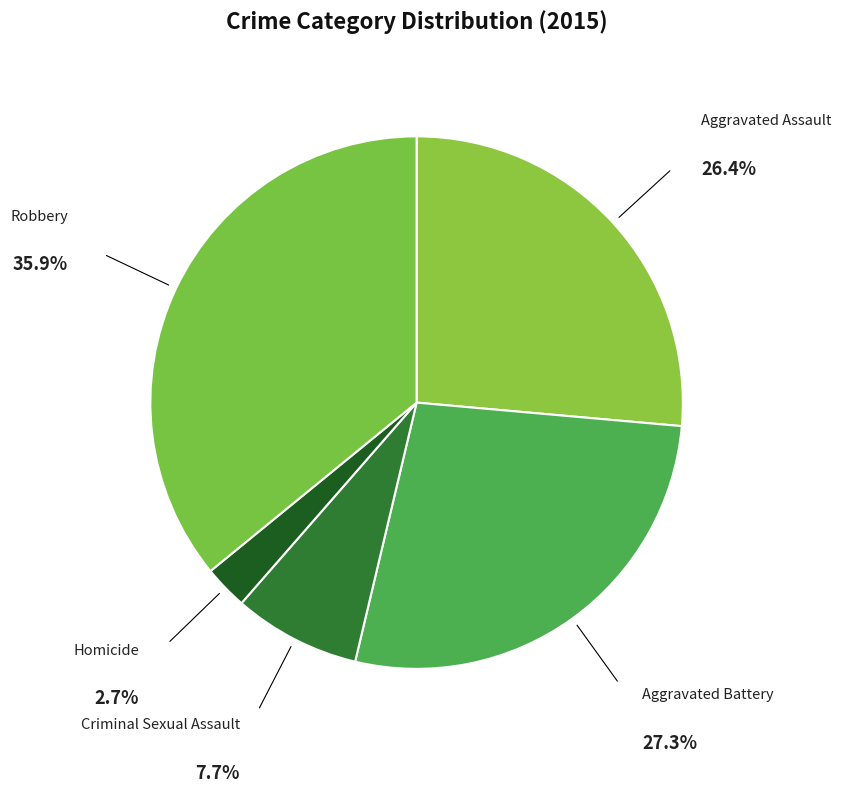

Is the sum of Aggravated Assault and Robbery greater than half?

Yes